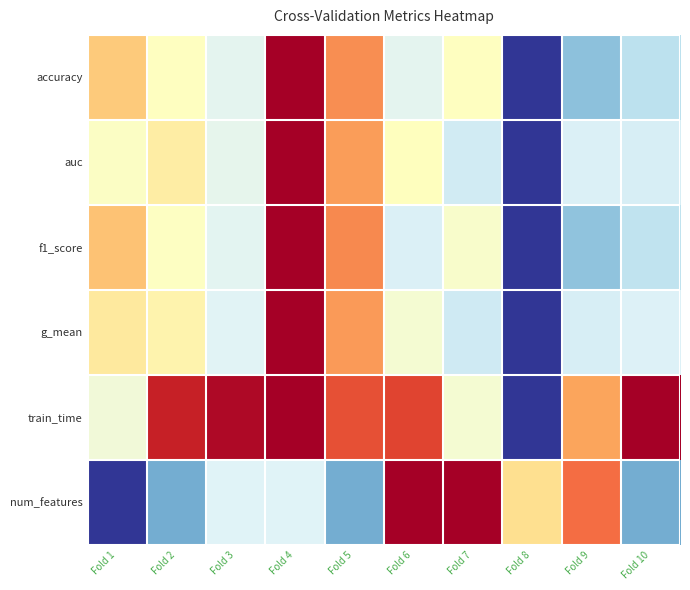

What is the spread (max minus min) of values at Fold 3?

0.6